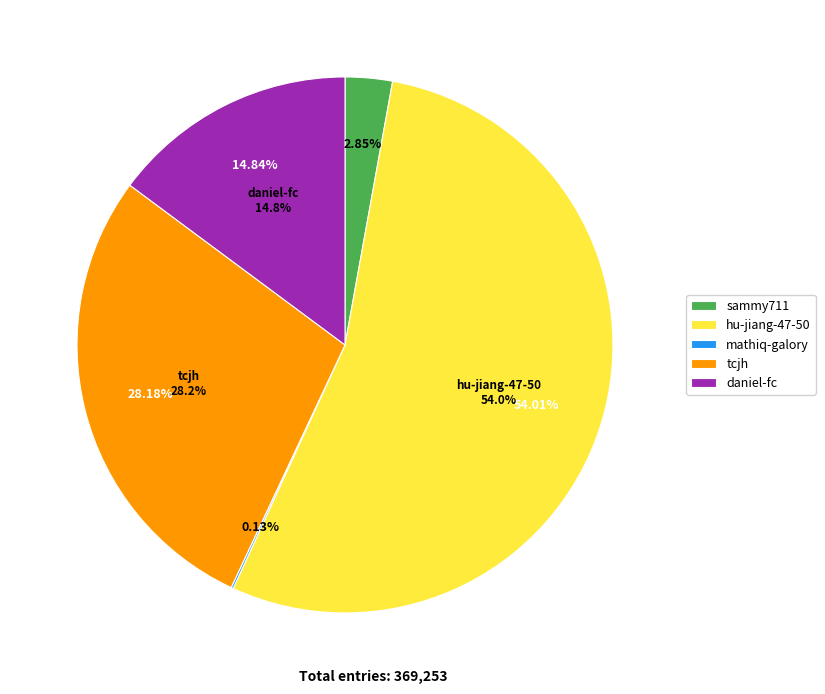

What is the smallest slice in the pie chart?

mathiq-galory